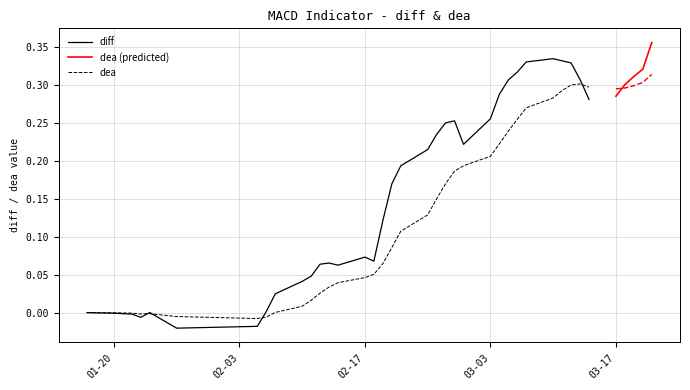

What position from the right is 2025-02-10?

30